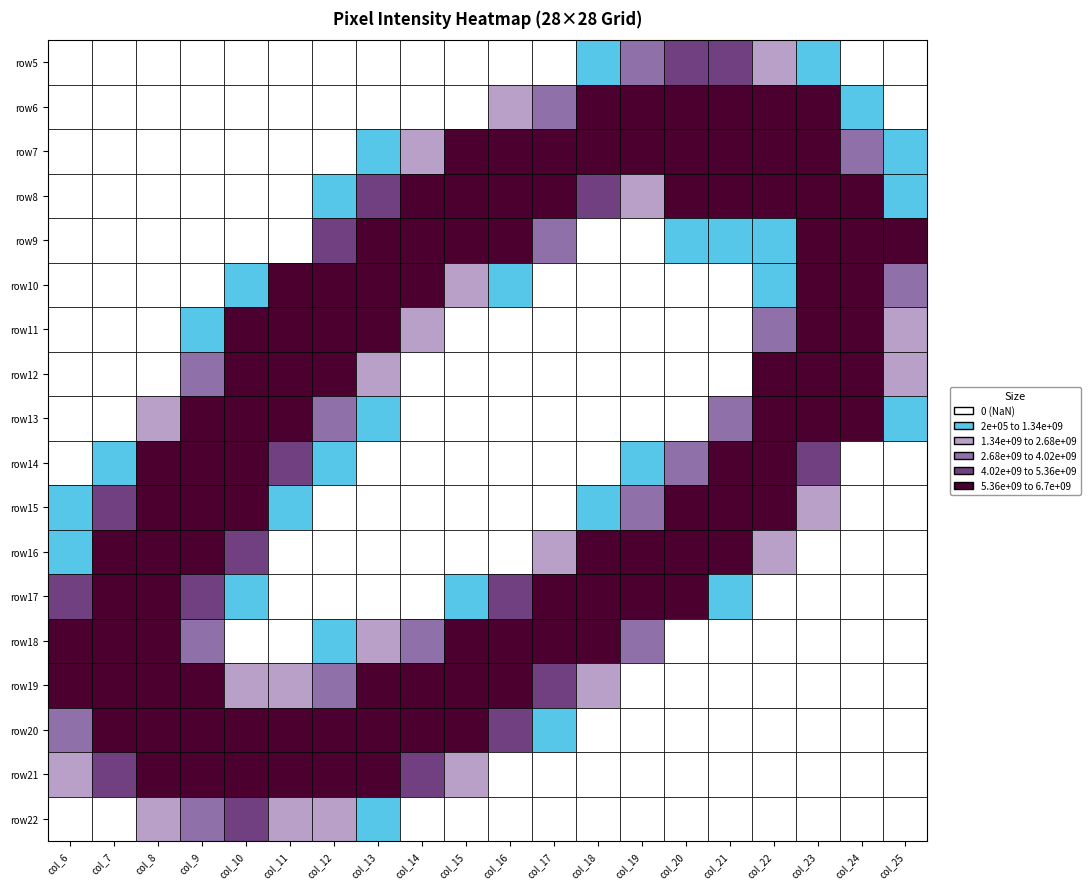

What is the total value across all series at 10?

2179